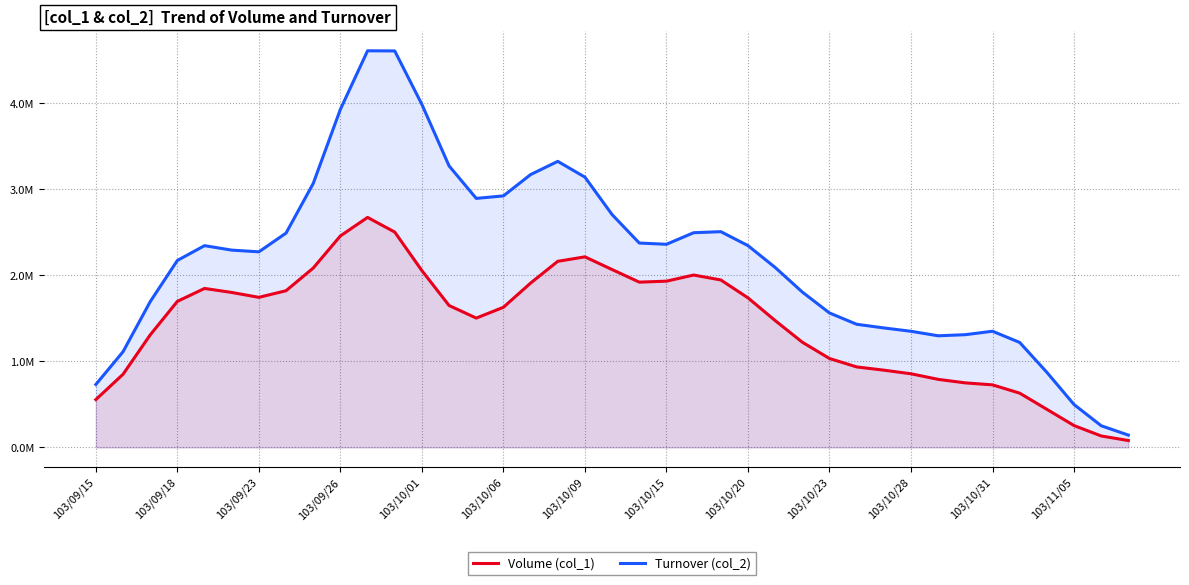

What is the difference between the Volume (col_1) values at 25 and 37?

1341965